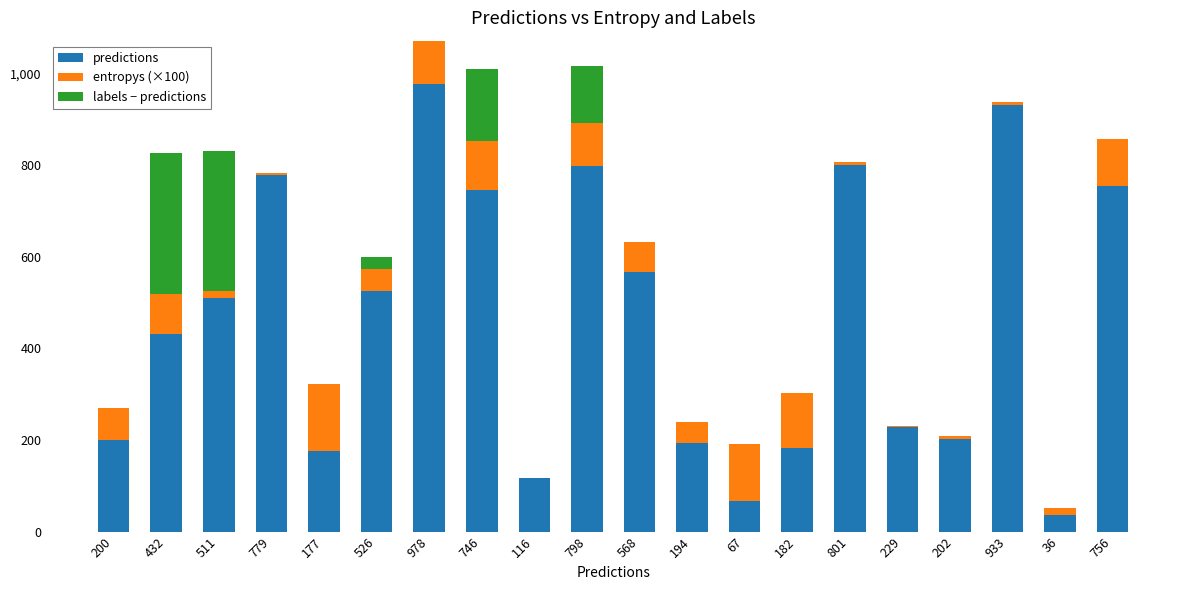

What is the total value across all series at 568?

632.0